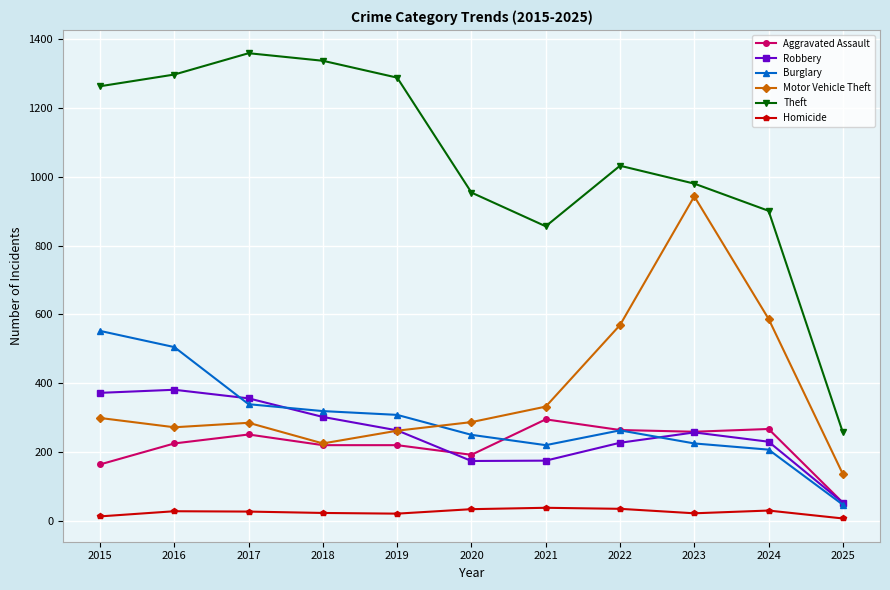

Does the chart display data point markers on the line(s)?

Yes